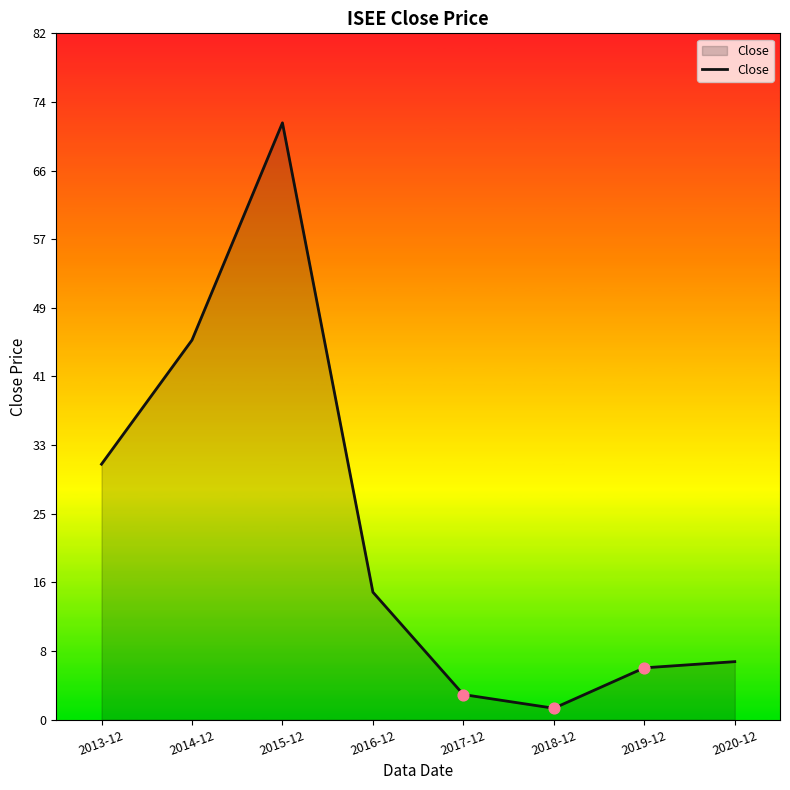

Approximately how many times larger is the value at 2016-12 compared to 2015-12?

0.2